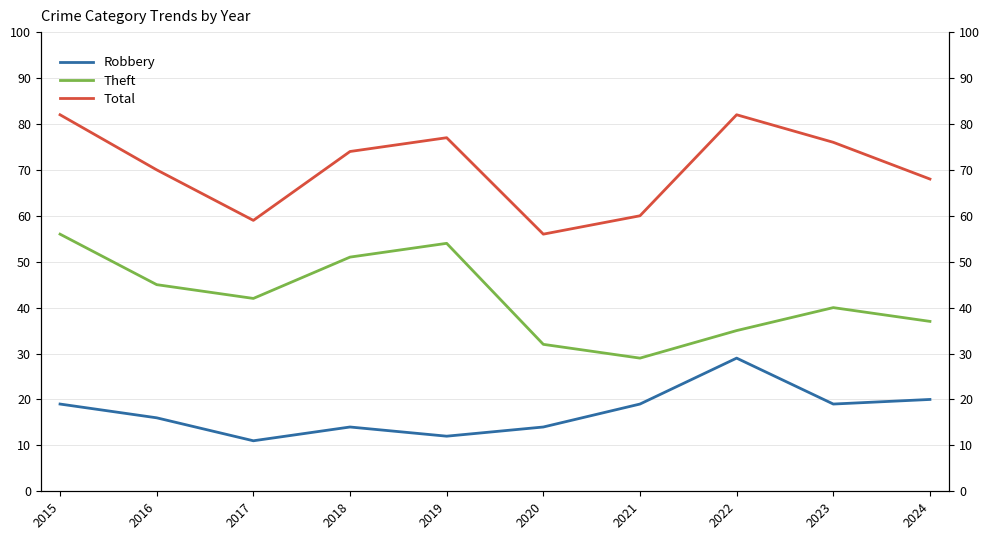

The value of Robbery at 2016 is 16. True or false?

True